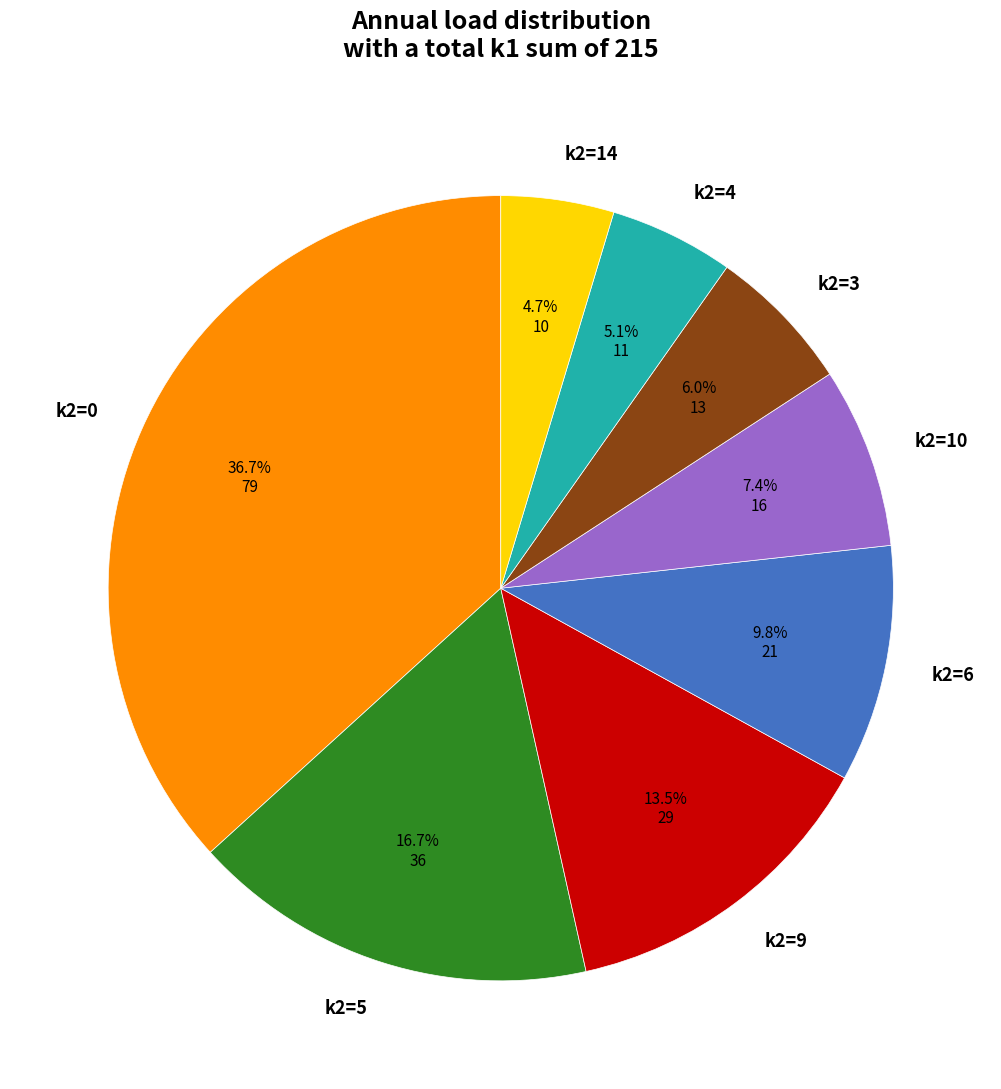

How many slices are in this pie chart?

8